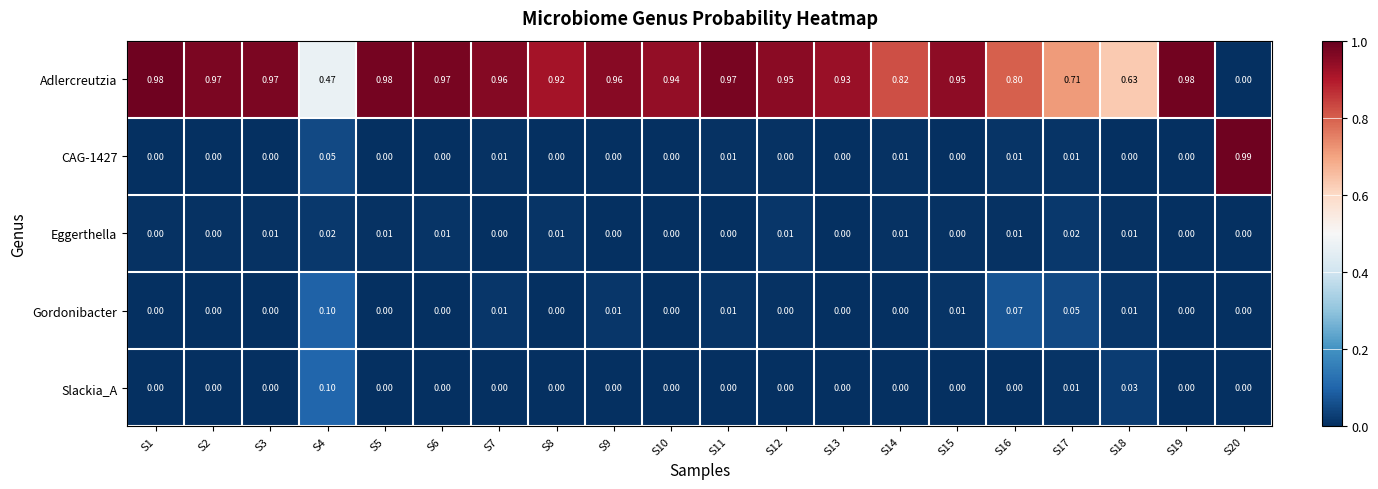

Which series changed the most between S1 and S2?

Adlercreutzia